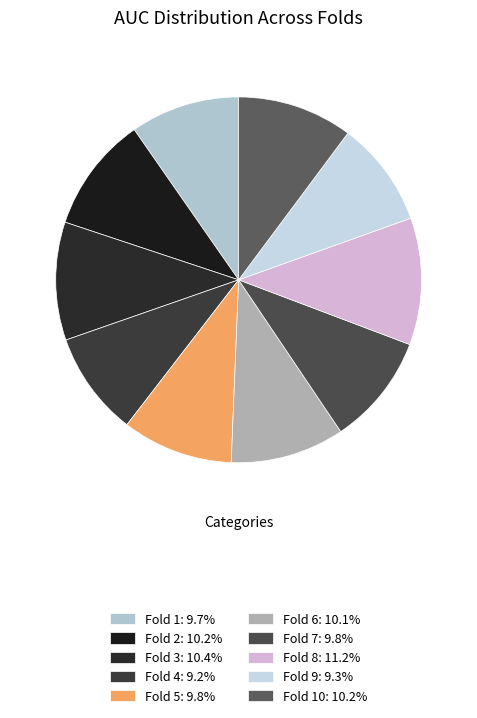

How many segments does this pie chart have?

10